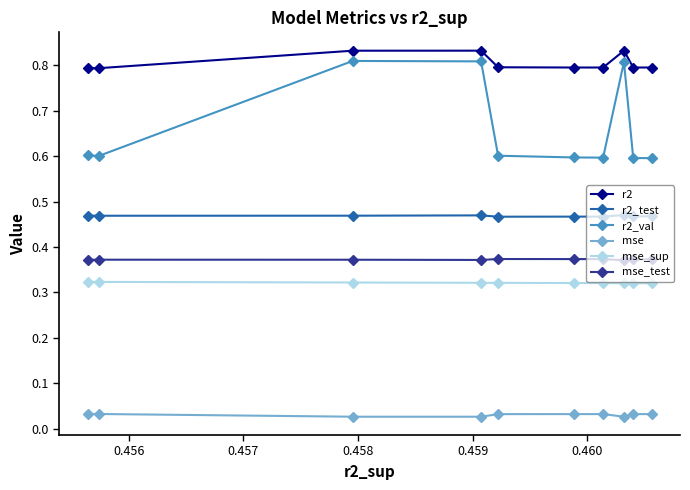

True or false: mse_sup and r2 cross at least once.

False